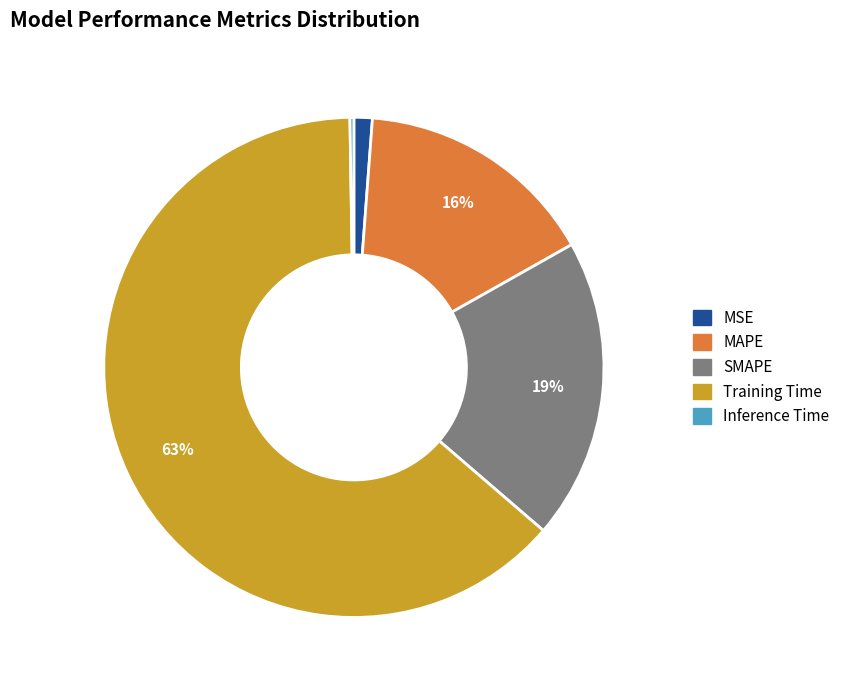

Do SMAPE and MSE together represent more than half of the pie?

No